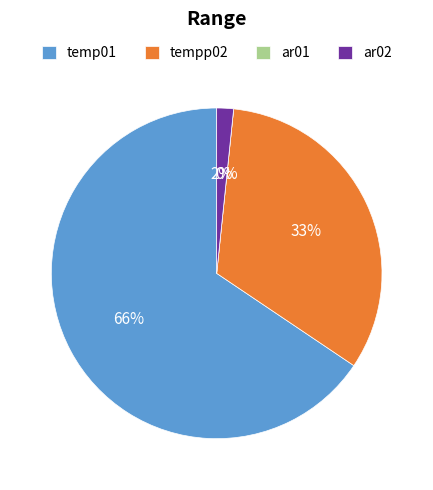

Count the number of slices in the pie.

4